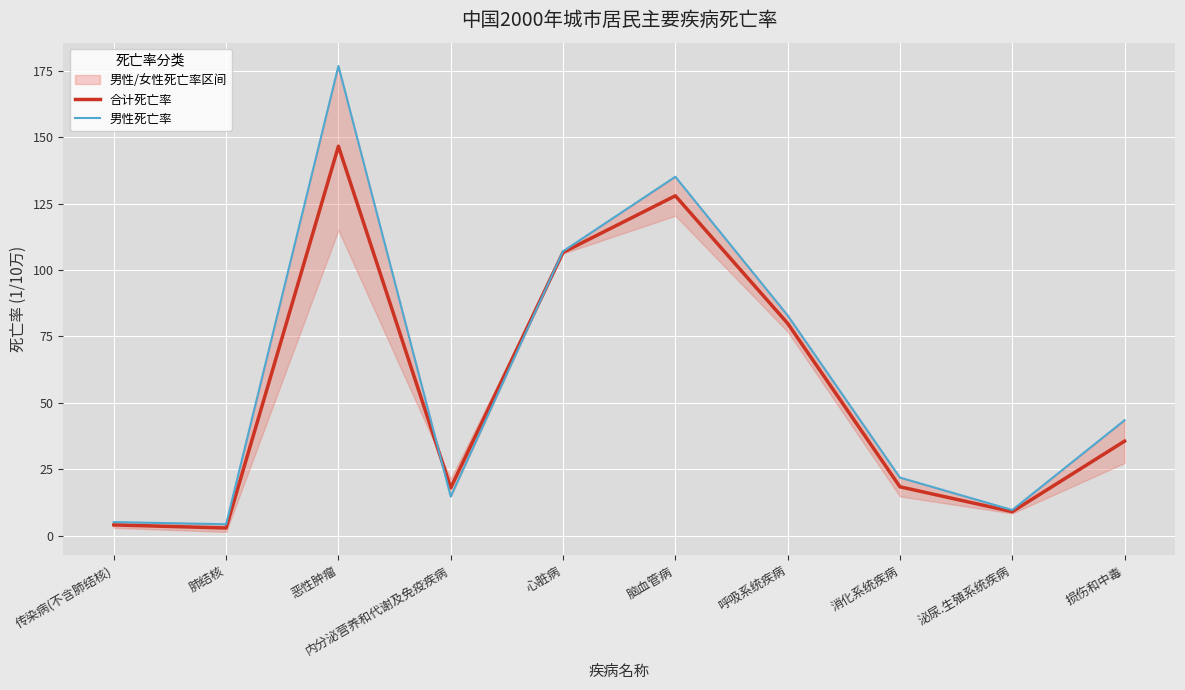

True or false: 男性死亡率 has a value of 82.9 at 呼吸系统疾病.

True